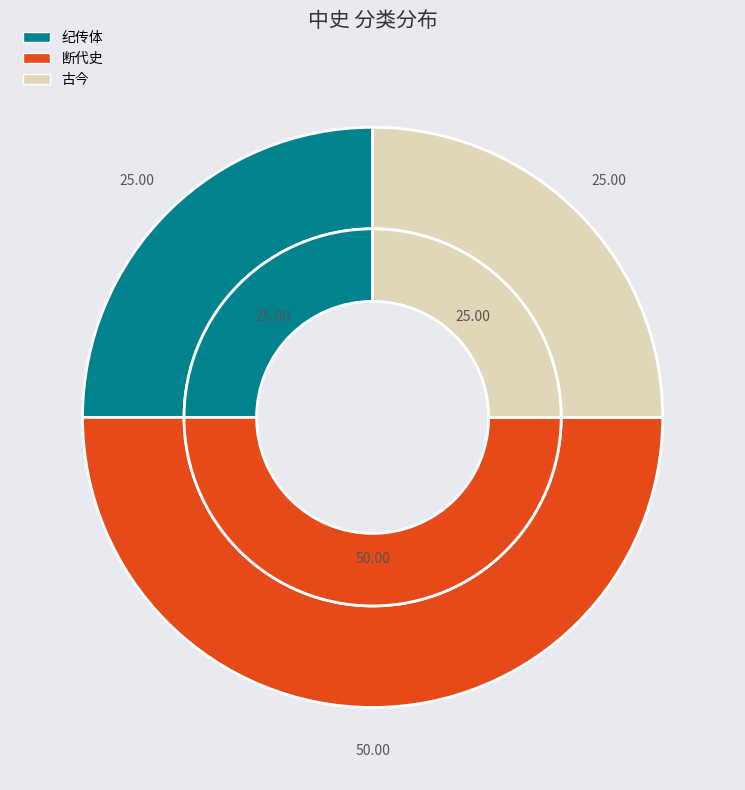

What percentage do 断代史 and 古今 together represent?

75.0%